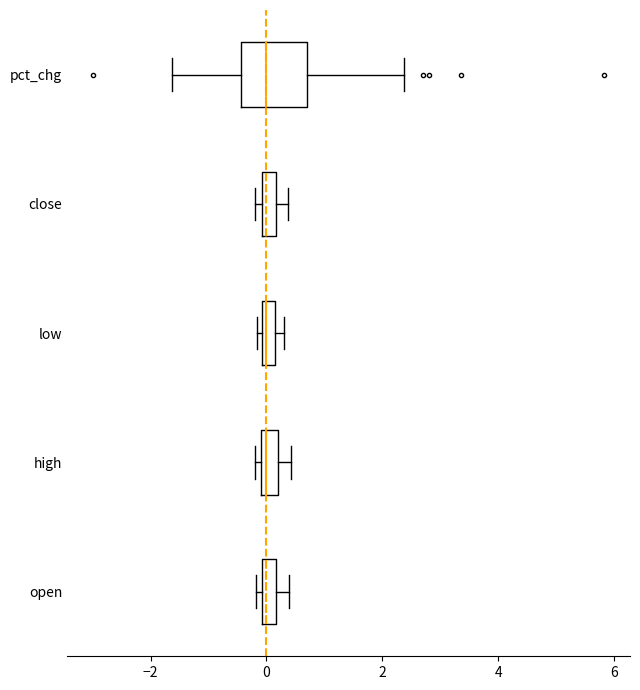

Which box is the widest, from its left edge to its right edge?

pct_chg